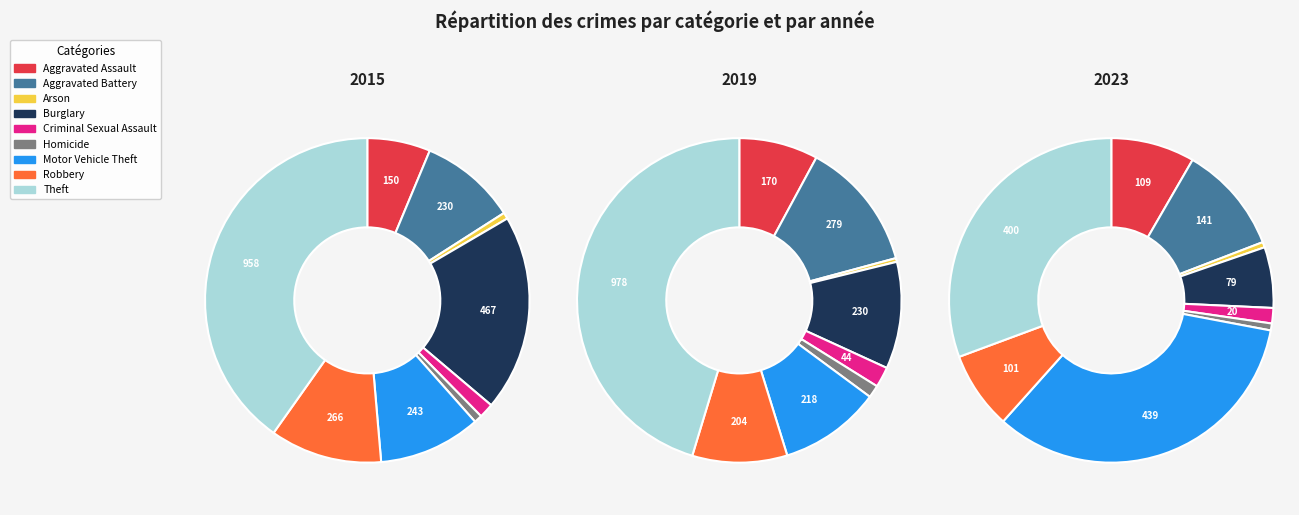

Does any single category account for the majority?

No